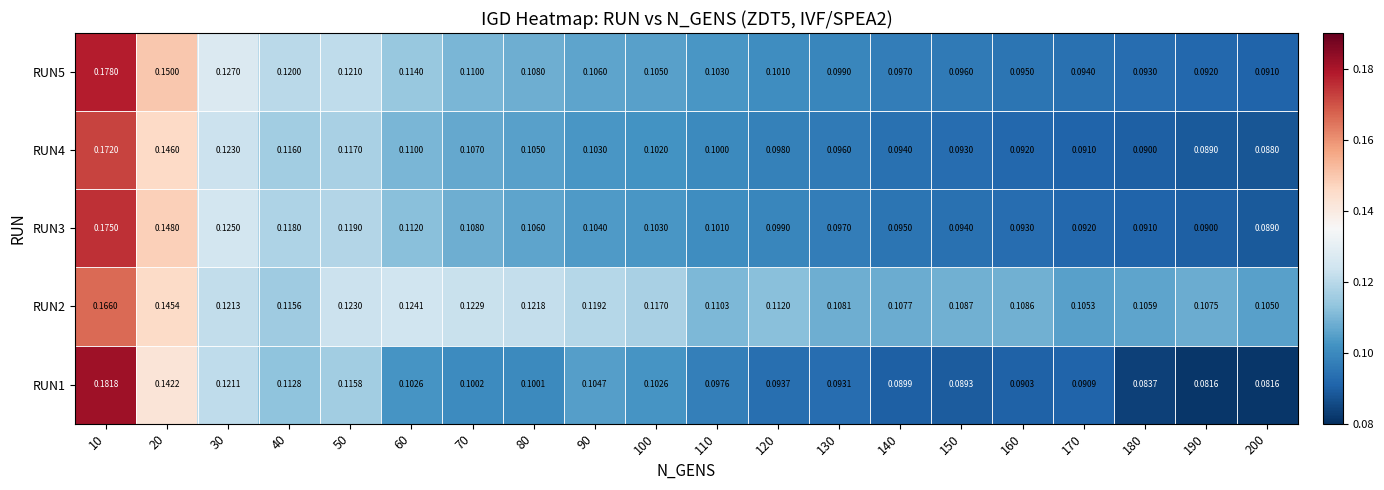

Rank the series at 30 from lowest to highest value.

RUN1, RUN2, RUN4, RUN3, RUN5